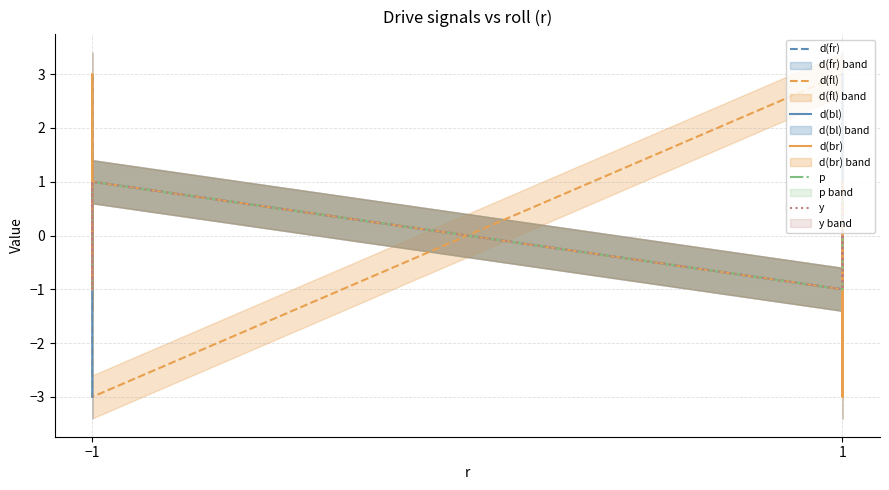

Count the number of data series in this chart.

6